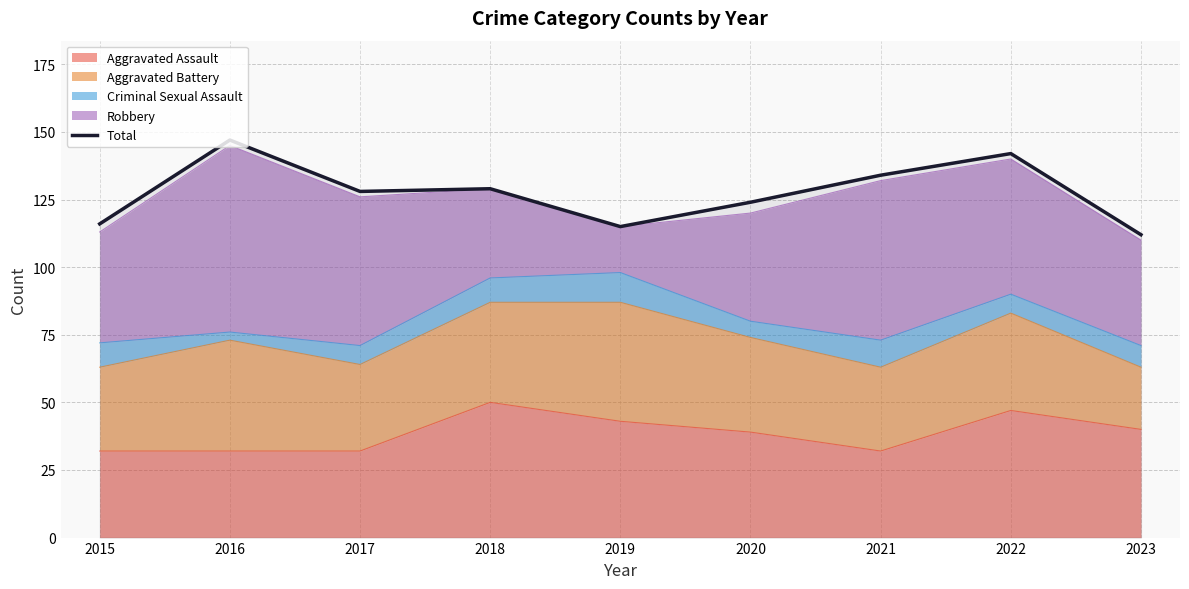

Does the chart display data point markers on the line(s)?

No